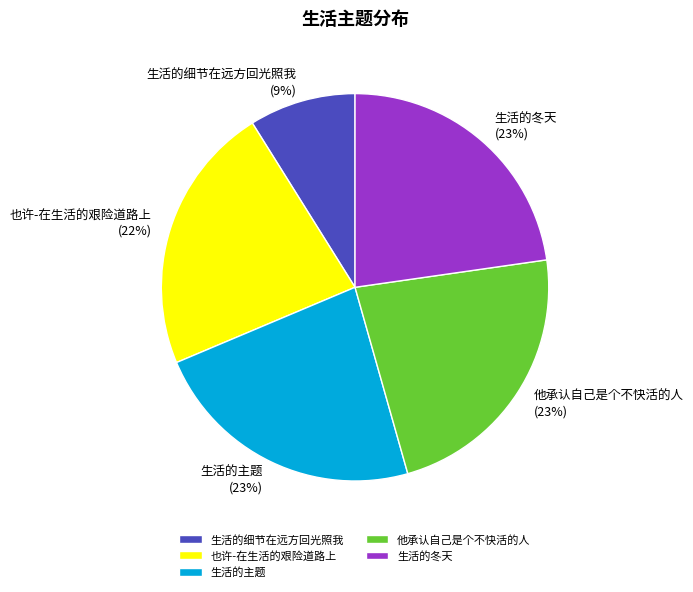

What is the ratio of the value at 也许-在生活的艰险道路上 to the value at 生活的冬天?

1.0